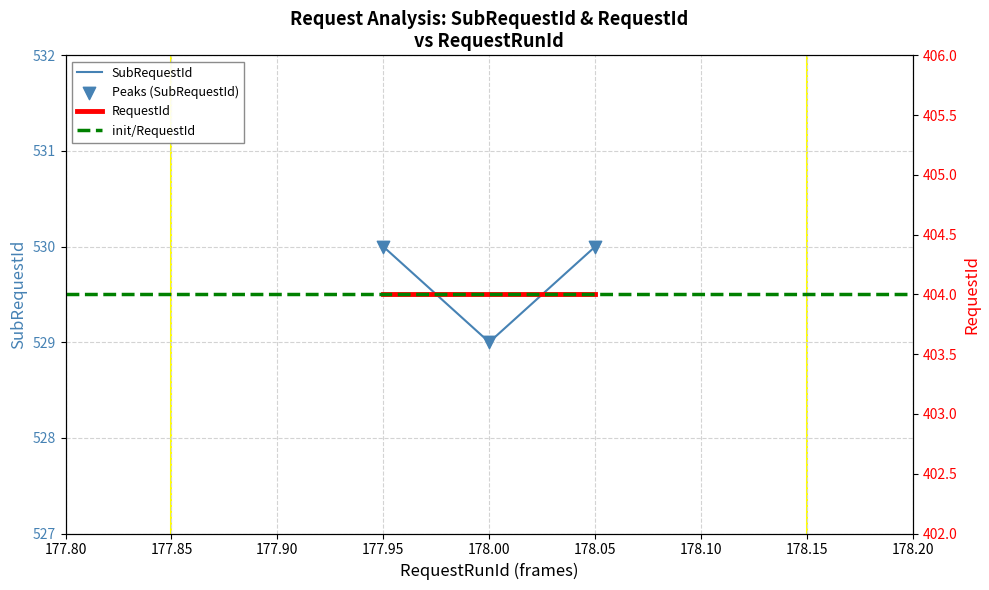

Between 178 and 178, which is larger?

178